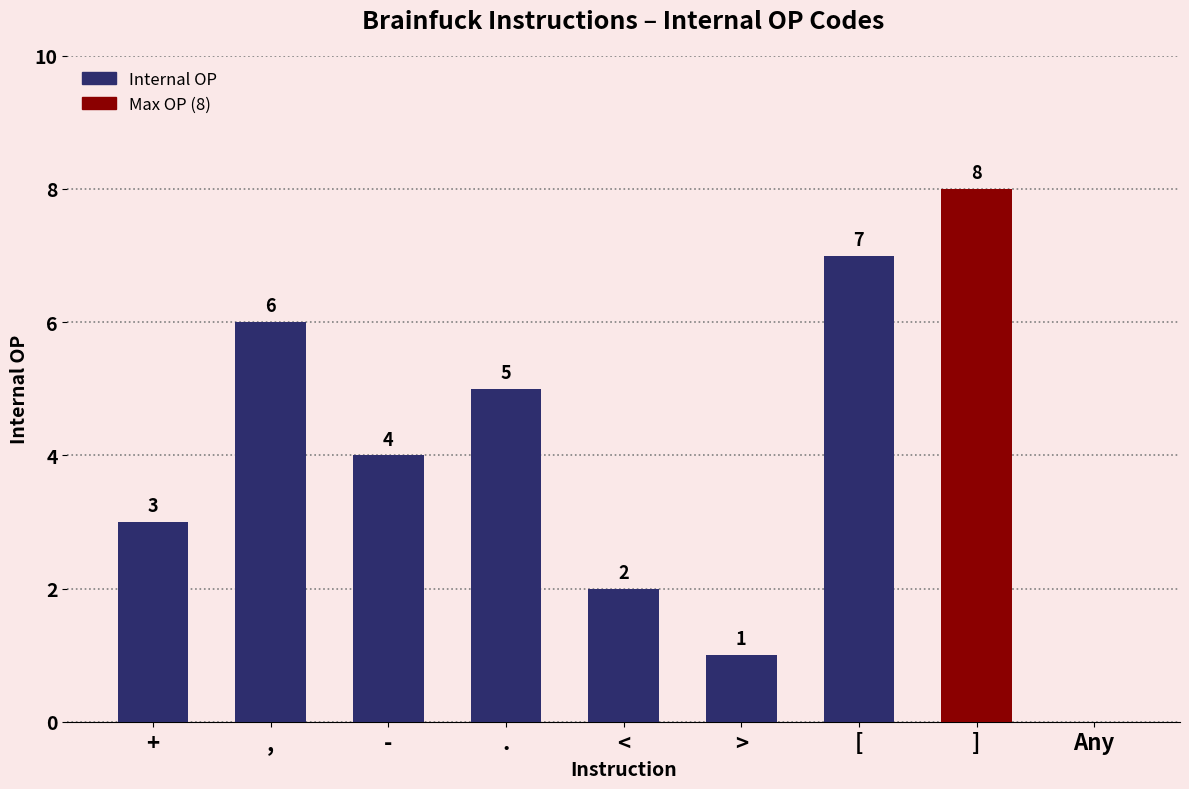

The value at + is 3. True or false?

True